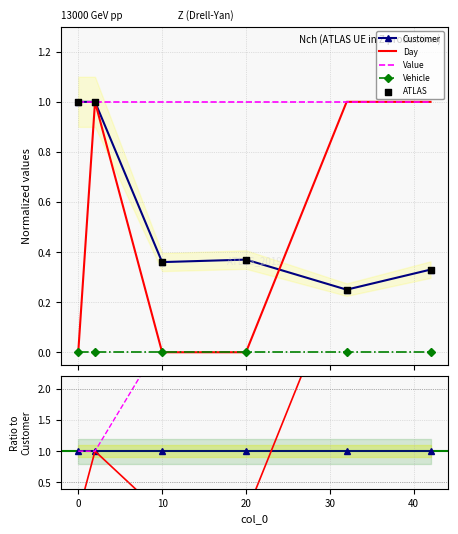

What are all the series names shown in the legend?

Customer, Day, Value, Vehicle, ATLAS